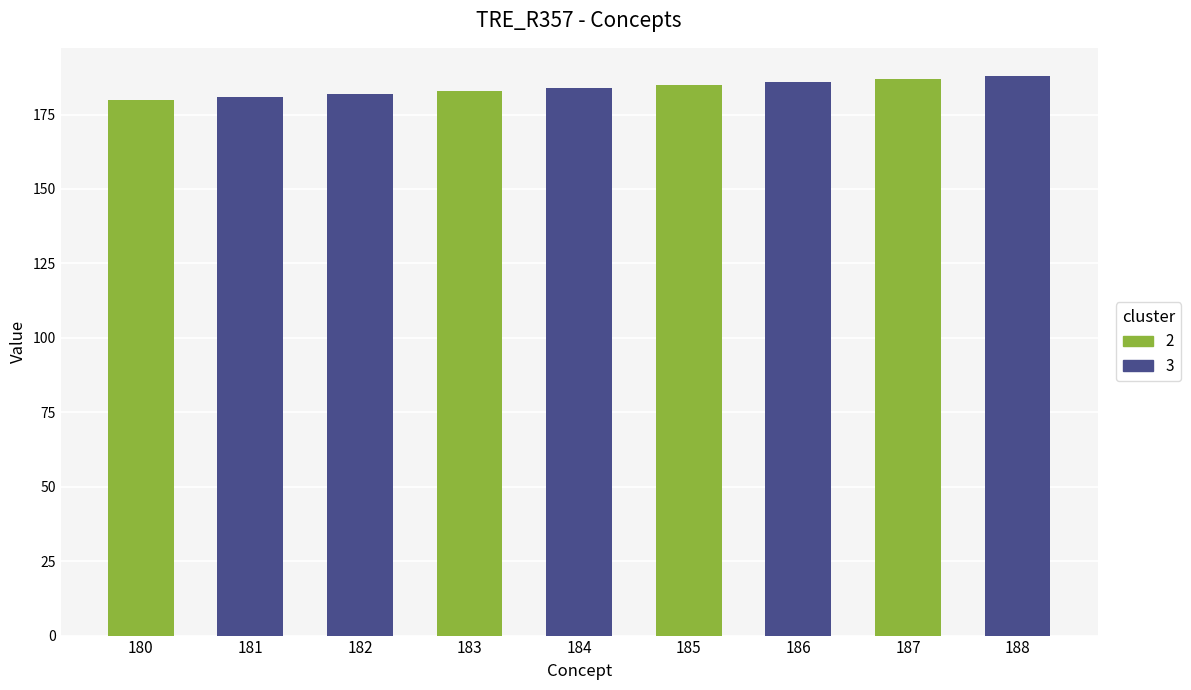

The chart shows a value of 181 at 181. True or false?

True